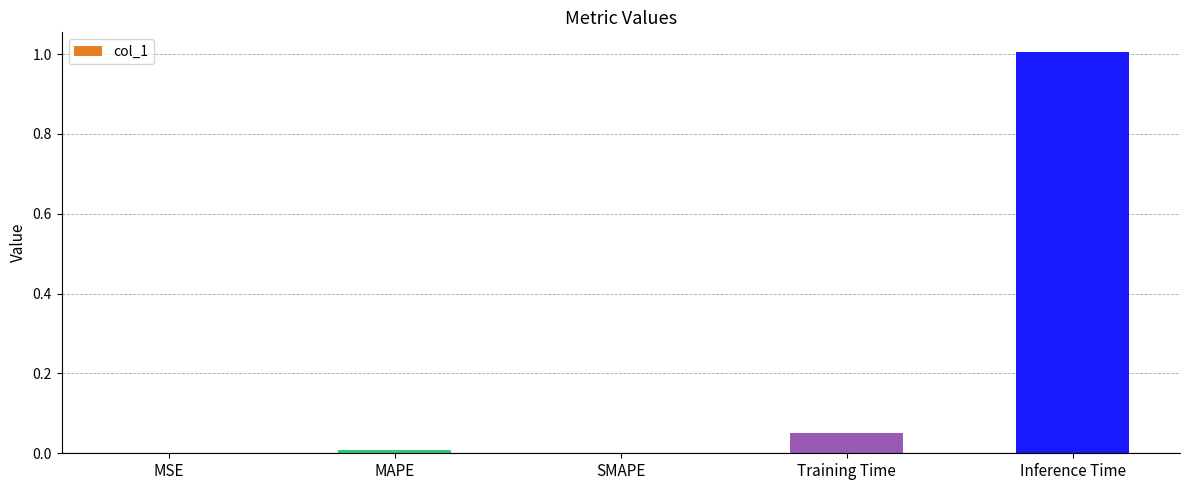

What is the change in value from Training Time to Inference Time?

+1.0